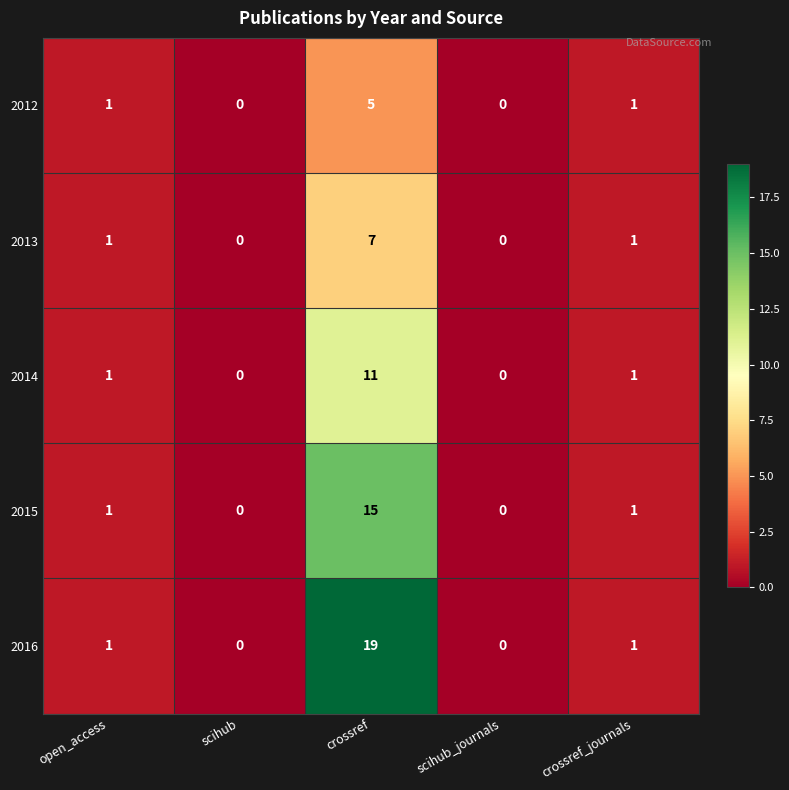

What is the difference between the maximum and minimum values in the 2014 series?

11